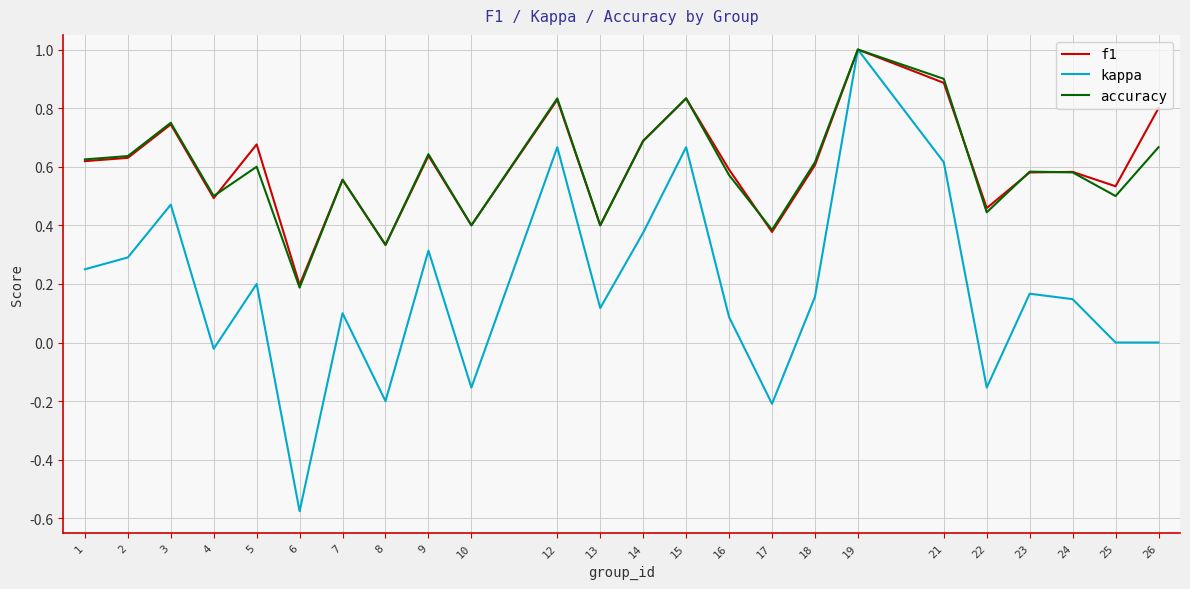

What is the greatest value displayed?

1.0